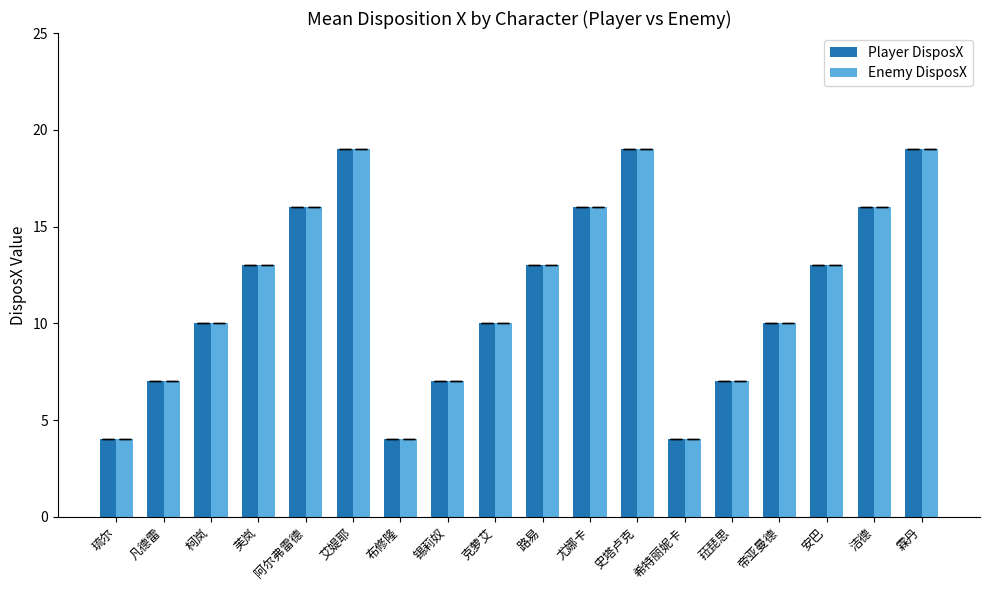

The value of Enemy DisposX at 芙岚 is 6. True or false?

False